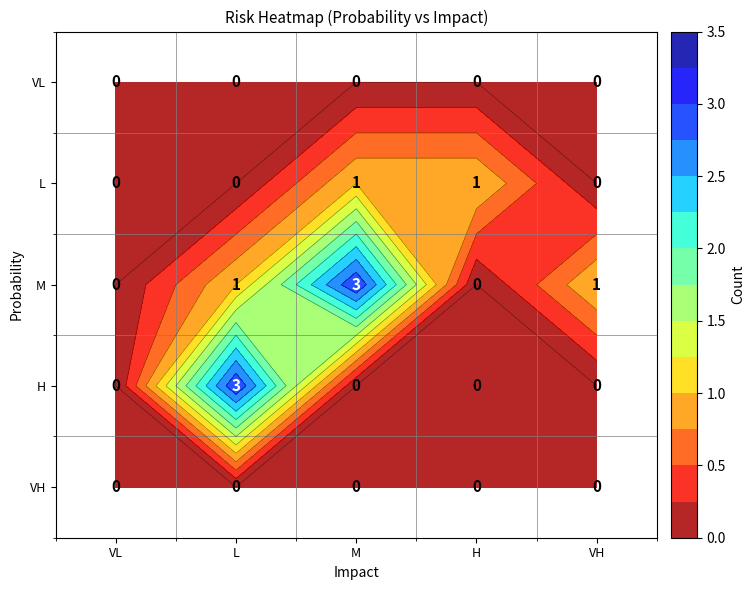

At H, list the series in order from smallest to largest.

VL, M, H, VH, L